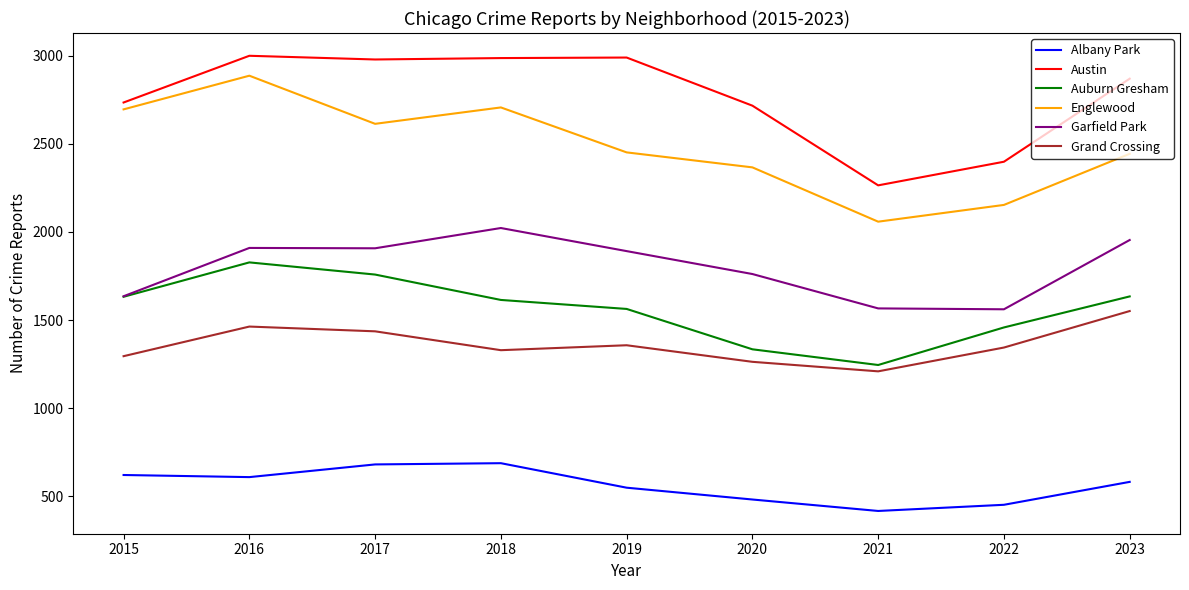

Is it true that Garfield Park equals 1954 at 2023?

True